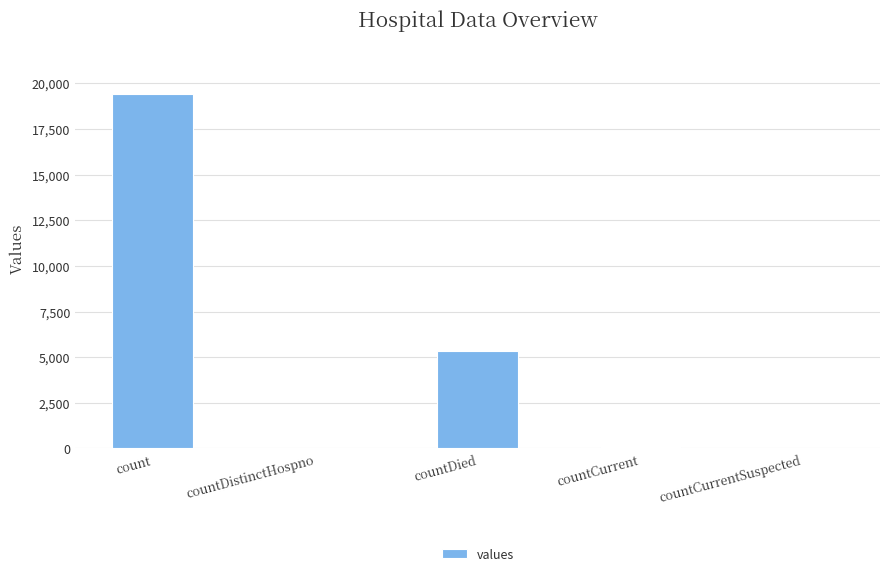

Between countDistinctHospno and countDied, which is larger?

countDied